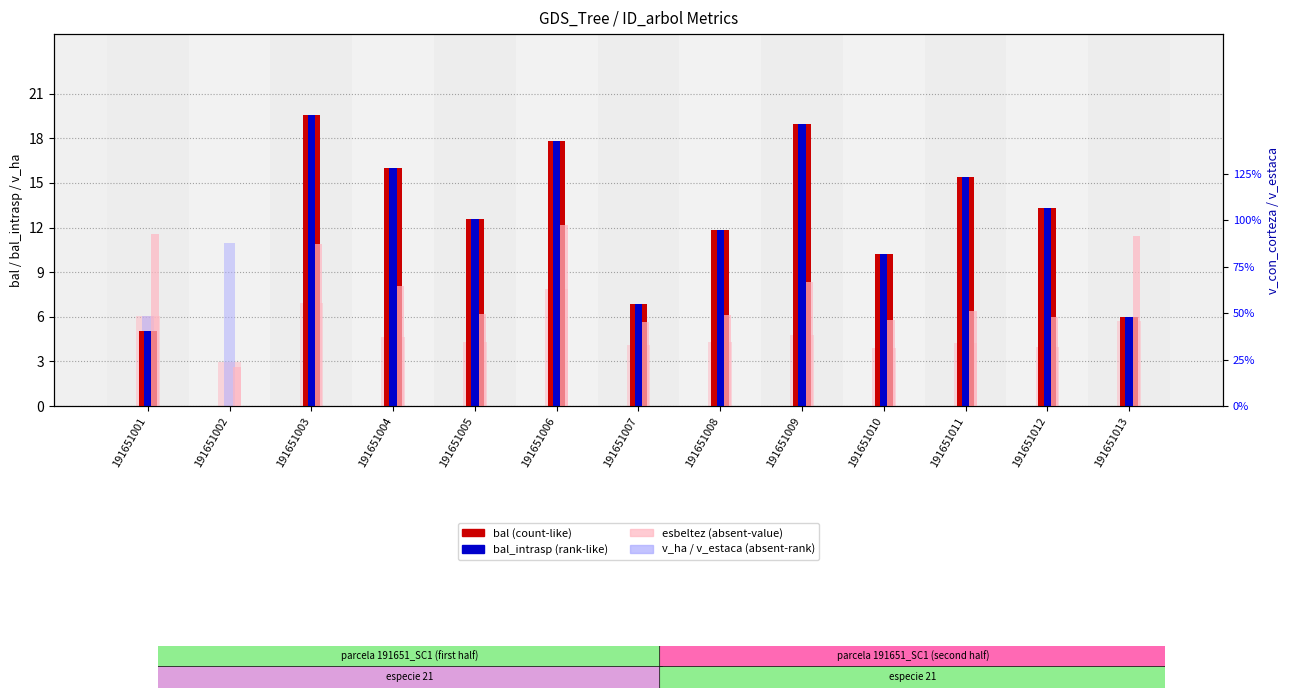

At which label is v_ha closest to 7?

191651001